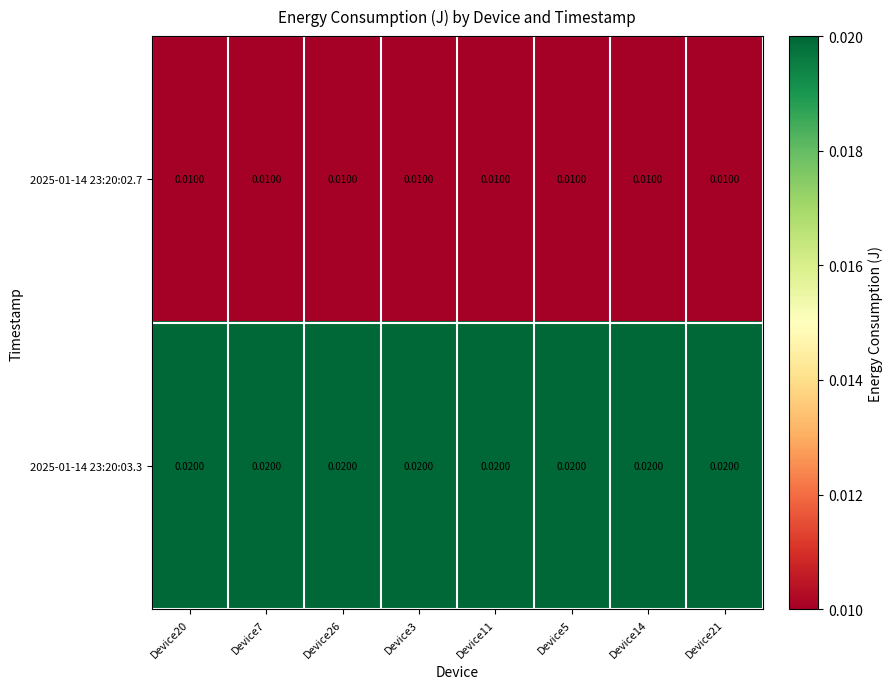

Is the value of 2025-01-14 23:20:03.3 at Device14 greater than the value of 2025-01-14 23:20:02.7 at Device20?

Yes